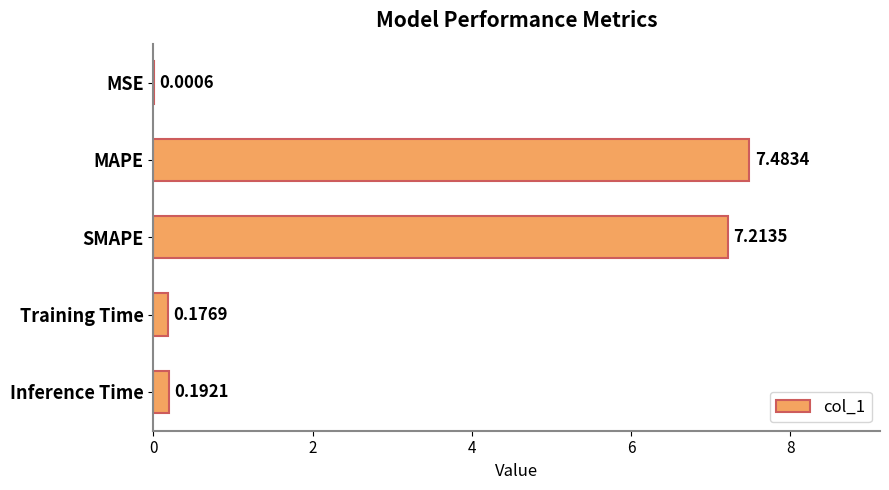

What is the sum of all values?

15.1